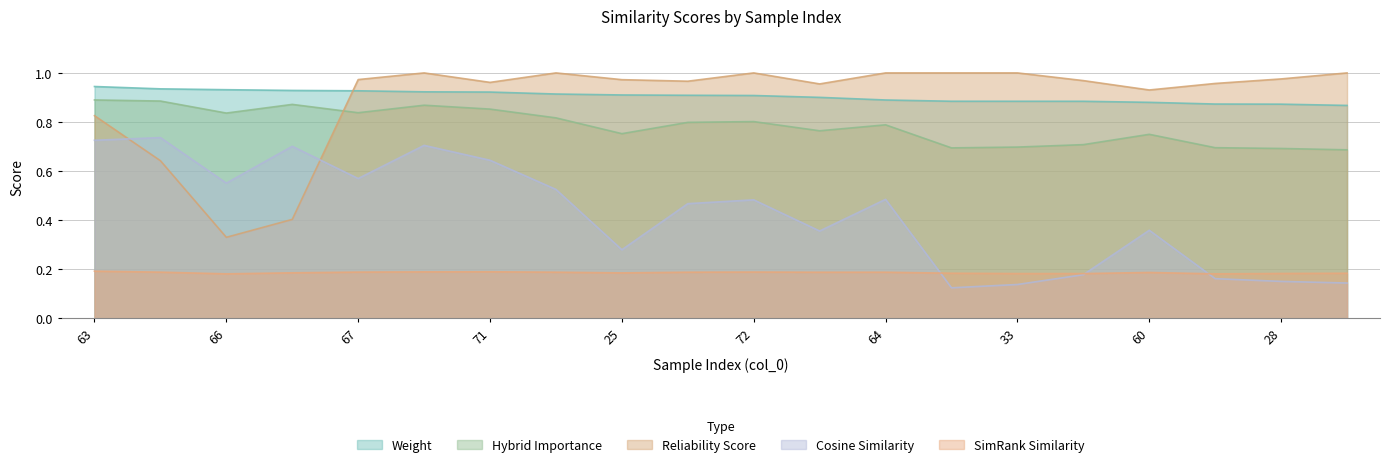

True or false: weight has a value of 0.9 at 34.

True